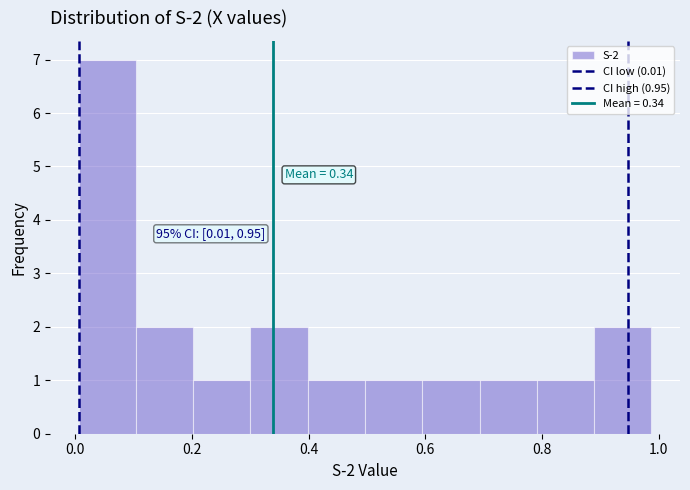

Over which range of the x-axis is the bar tallest?

0.00 to 0.10